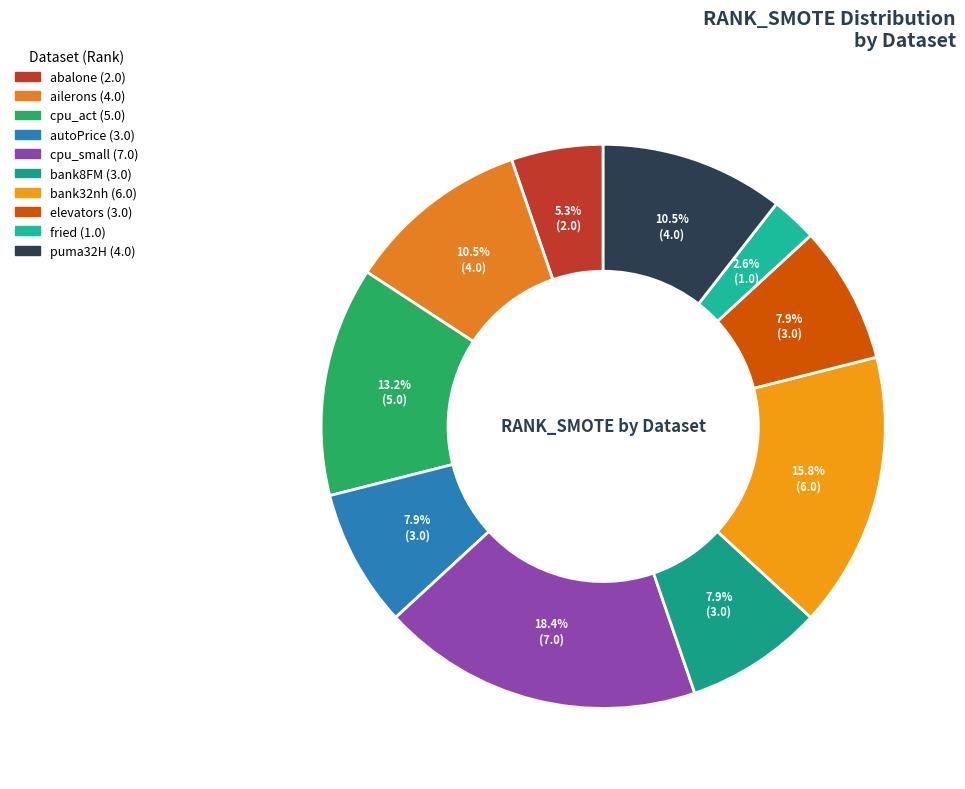

To the nearest percent, what is the combined percentage of elevators and fried?

11%